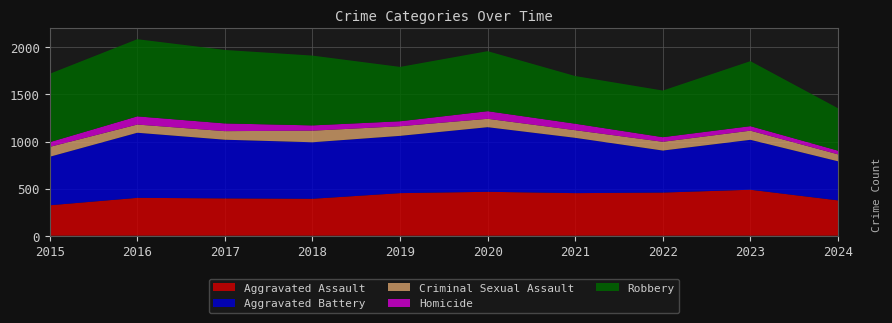

Reading left to right, list all the values displayed in this chart.

Aggravated Assault: 323	402	396	392	452	466	452	458	488	375
Aggravated Battery: 515	691	623	600	608	686	587	446	530	415
Criminal Sexual Assault: 105	87	91	123	102	89	81	93	97	74
Homicide: 50	87	82	56	53	81	69	49	48	39
Robbery: 726	819	780	741	577	637	506	495	690	450